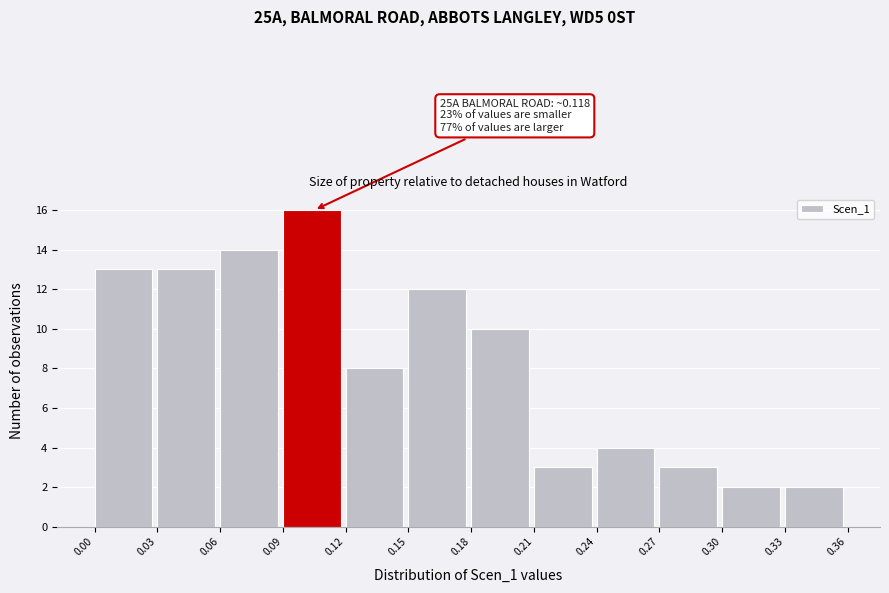

Reading right to left, extract all data points from this chart.

0.33=2	0.30=2	0.27=3	0.24=4	0.21=3	0.18=10	0.15=12	0.12=8	0.09=16	0.06=14	0.03=13	0.00=13